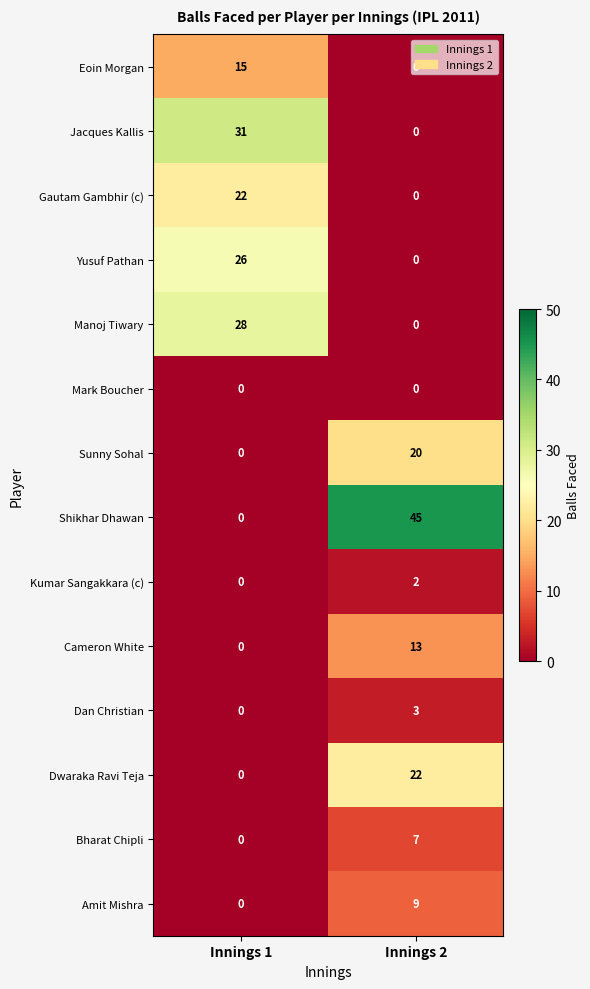

Which series has the largest total across all categories?

Shikhar Dhawan